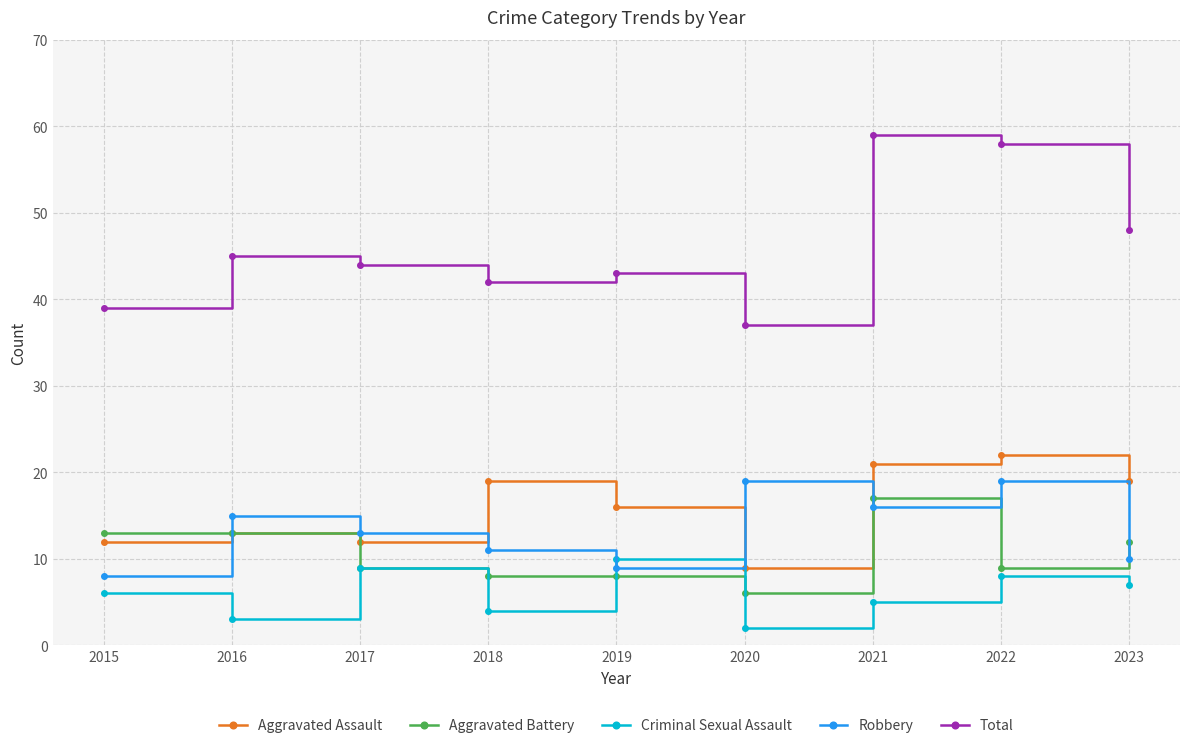

What is the average value of the Aggravated Battery series?

11